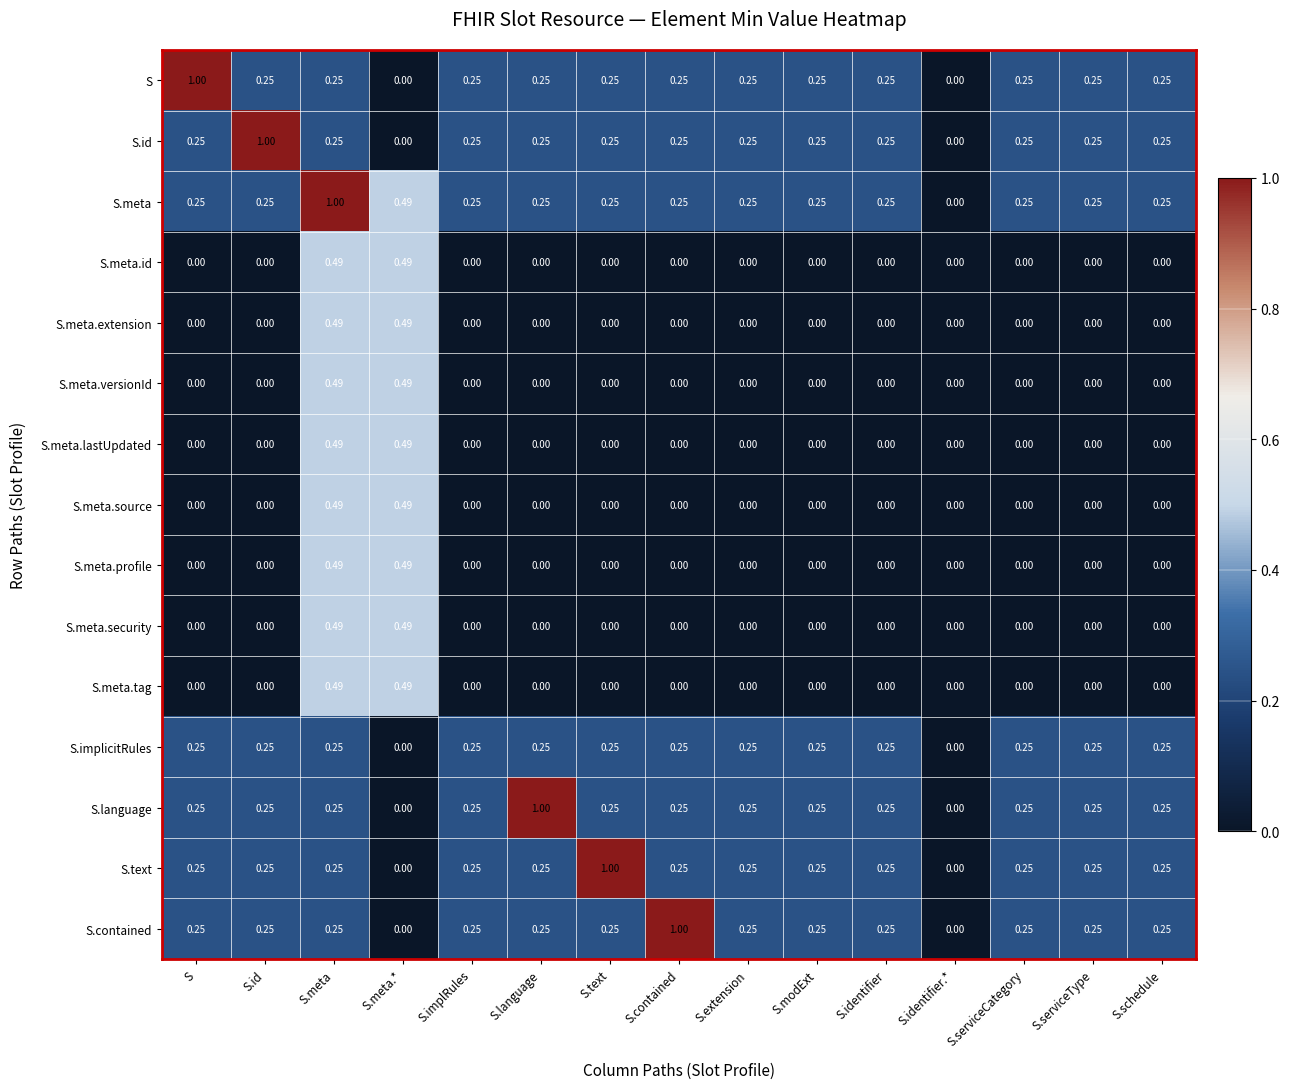

Which series has the largest total across all categories?

S.meta